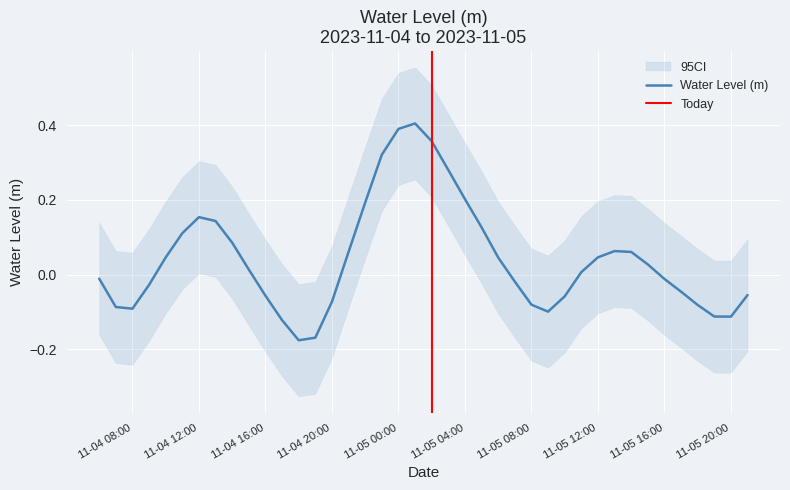

True or false: Water Level (m) has a value of 0.2 at 11-05 04:00.

True